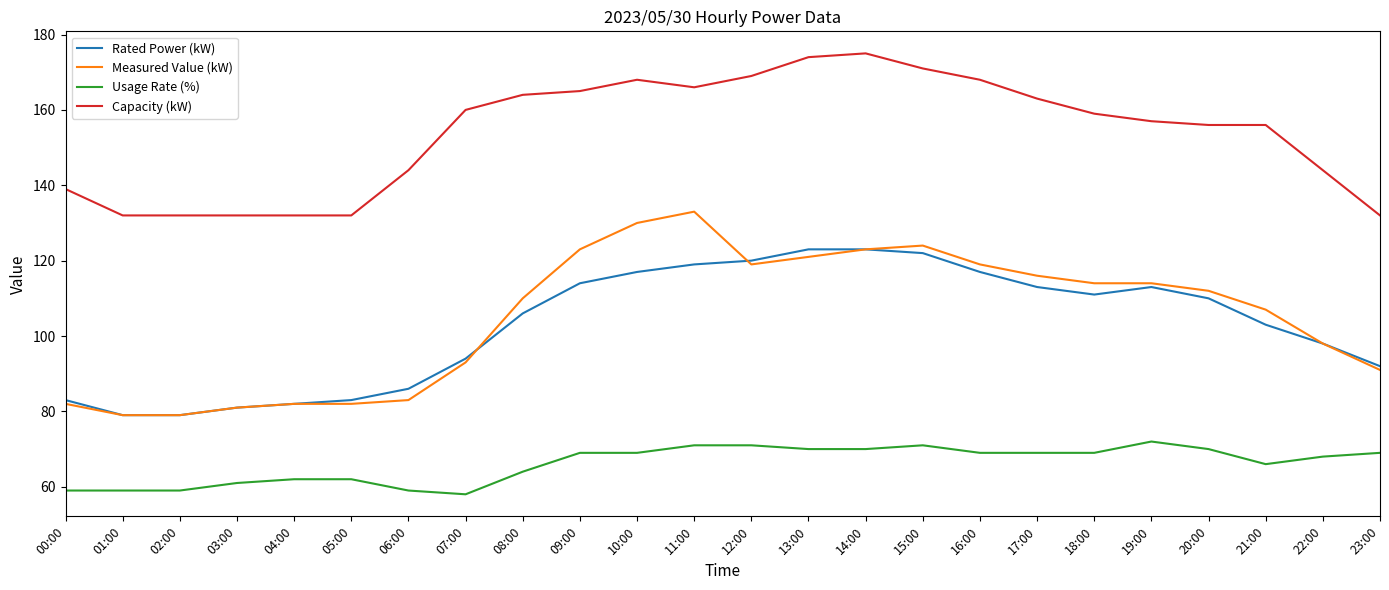

At which label does Rated Power (kW) first exceed 110?

09:00